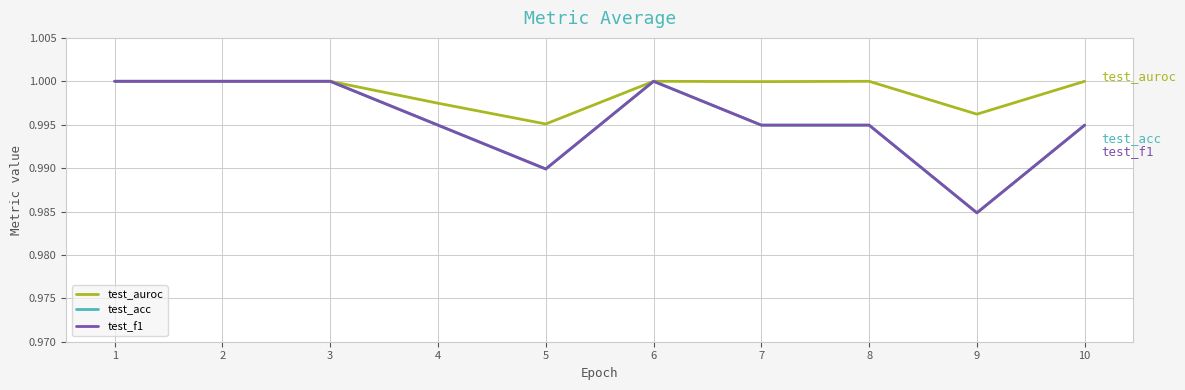

Rank the series at 2 from highest to lowest value.

test_auroc, test_acc, test_f1